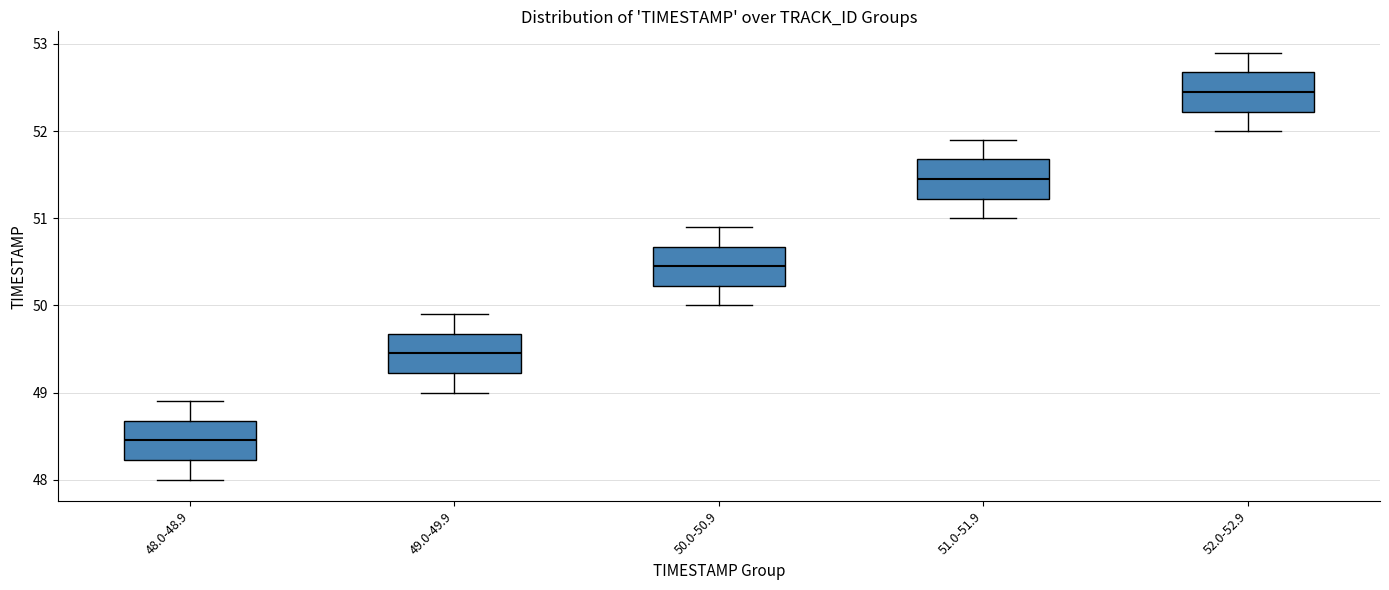

Reading left to right, transcribe this box plot: for each box, give where its median line is, the range the box spans, and where its two whiskers end, as read against the y-axis. The values are not printed on the chart, so give them approximately, as read against the axis.

48.0-48.9: median 48.5, box 48.2 to 48.7, whiskers 48.0 to 48.9
49.0-49.9: median 49.5, box 49.2 to 49.7, whiskers 49.0 to 49.9
50.0-50.9: median 50.5, box 50.2 to 50.7, whiskers 50.0 to 50.9
51.0-51.9: median 51.5, box 51.2 to 51.7, whiskers 51.0 to 51.9
52.0-52.9: median 52.5, box 52.2 to 52.7, whiskers 52.0 to 52.9